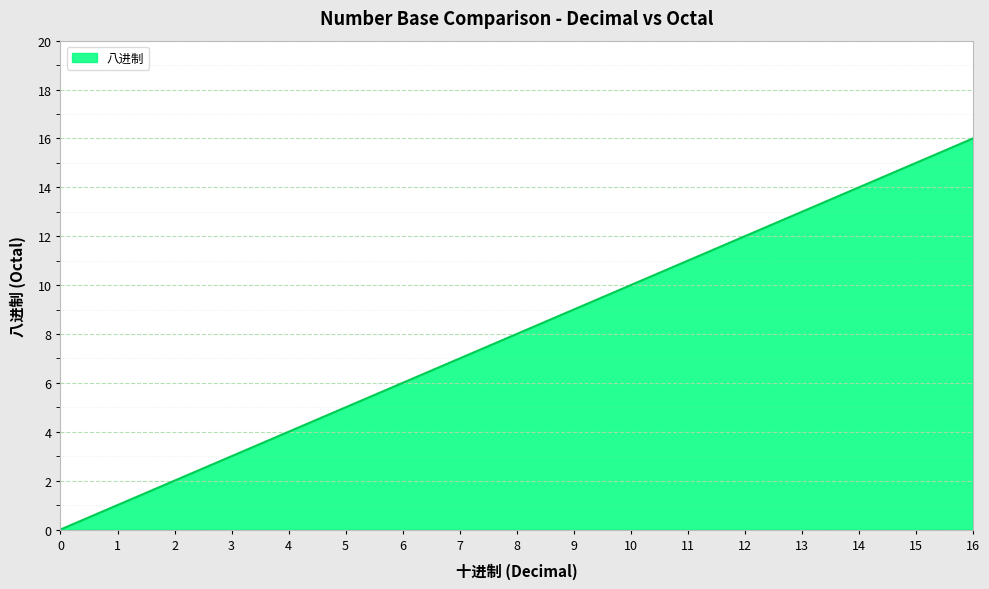

Approximately how many times larger is the value at 3 compared to 1?

3.0